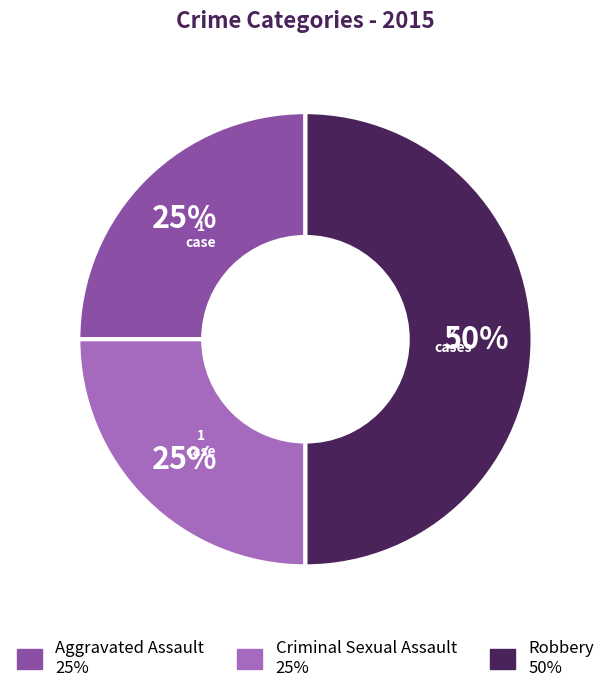

To the nearest percent, what is the difference between the largest and smallest slice percentages?

25%